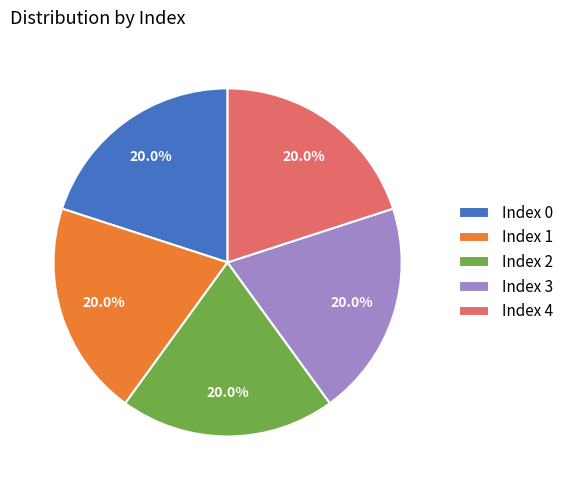

What percentage do Index 3 and Index 4 together represent?

40.0%